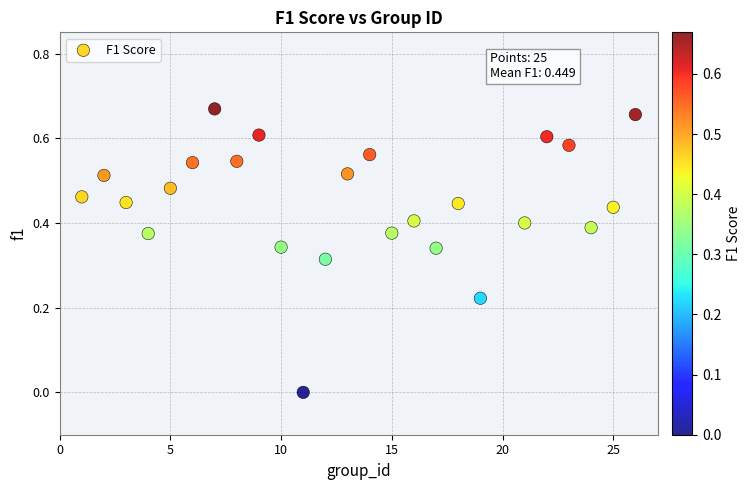

What is the range of X values (max minus min)?

25.0